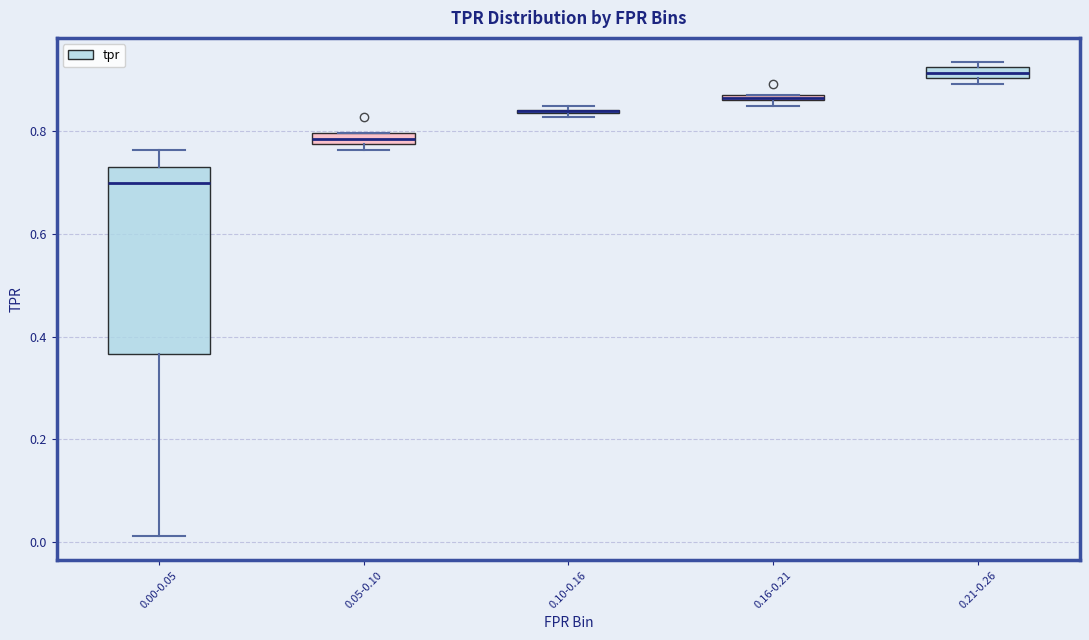

Where does the median line of the box for 0.00-0.05 sit on the y-axis? The values are not printed on the chart, so give them approximately, as read against the axis.

0.70